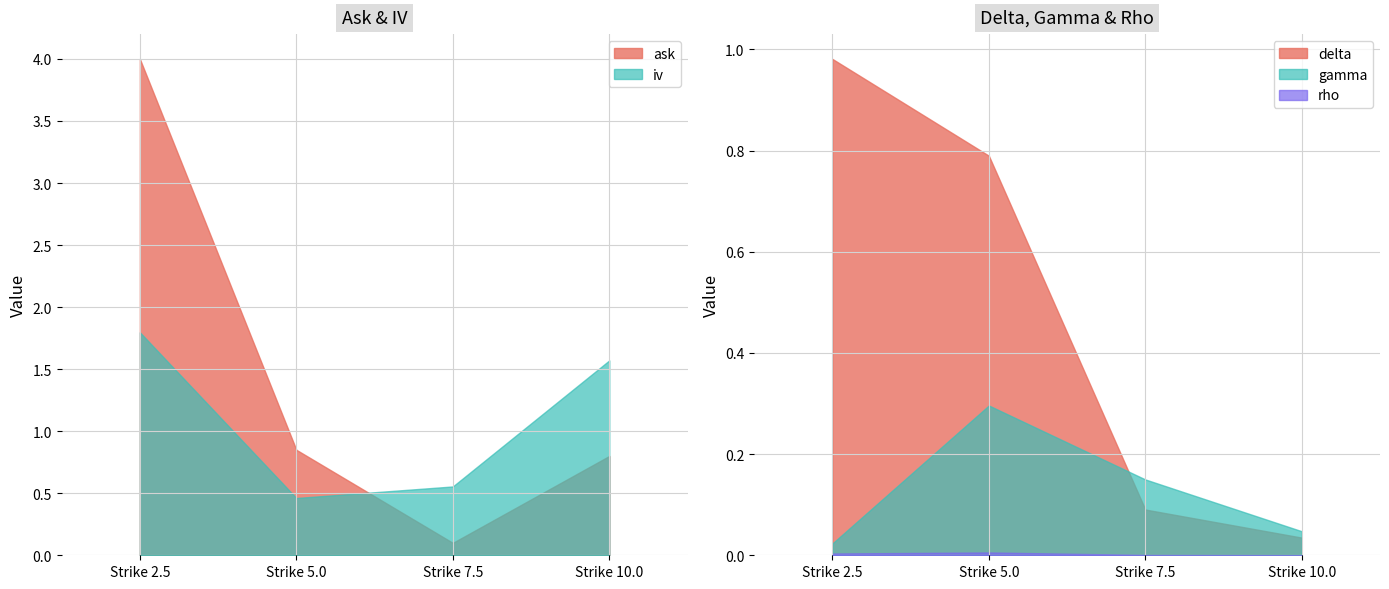

What is the difference between the iv values at Strike 5.0 and Strike 2.5?

1.3